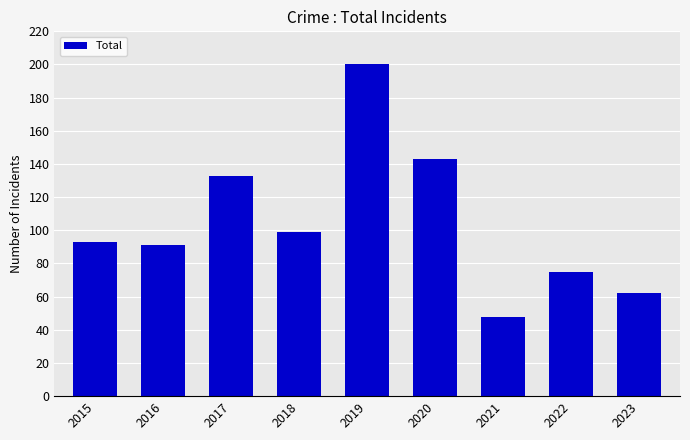

Rank the categories by value from highest to lowest.

2019, 2020, 2017, 2018, 2015, 2016, 2022, 2023, 2021